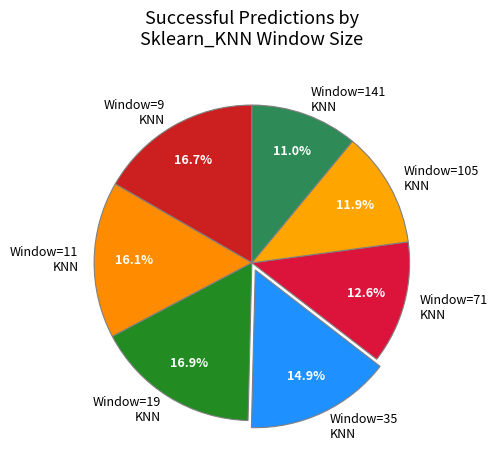

Is there a majority slice in this chart?

No